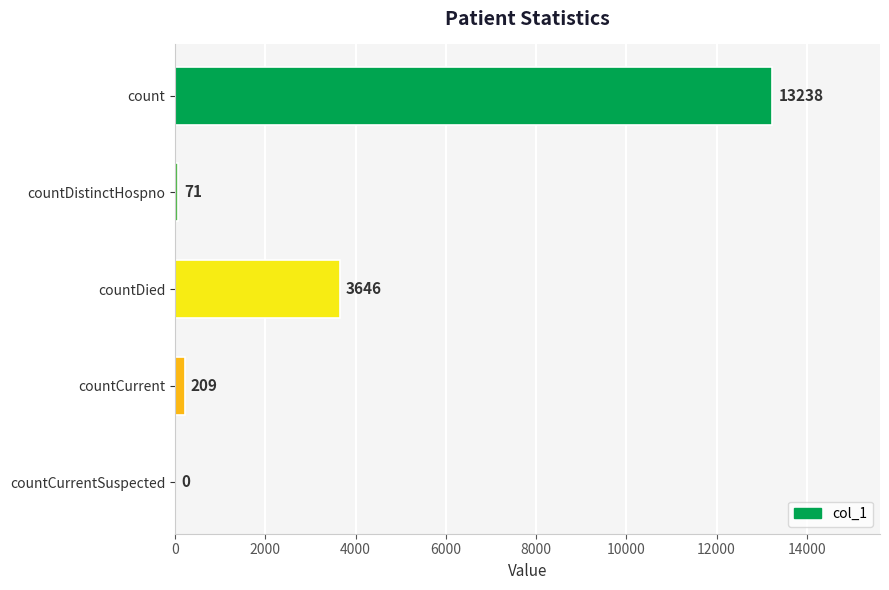

Where is the data nearest to the value 6619?

countDied